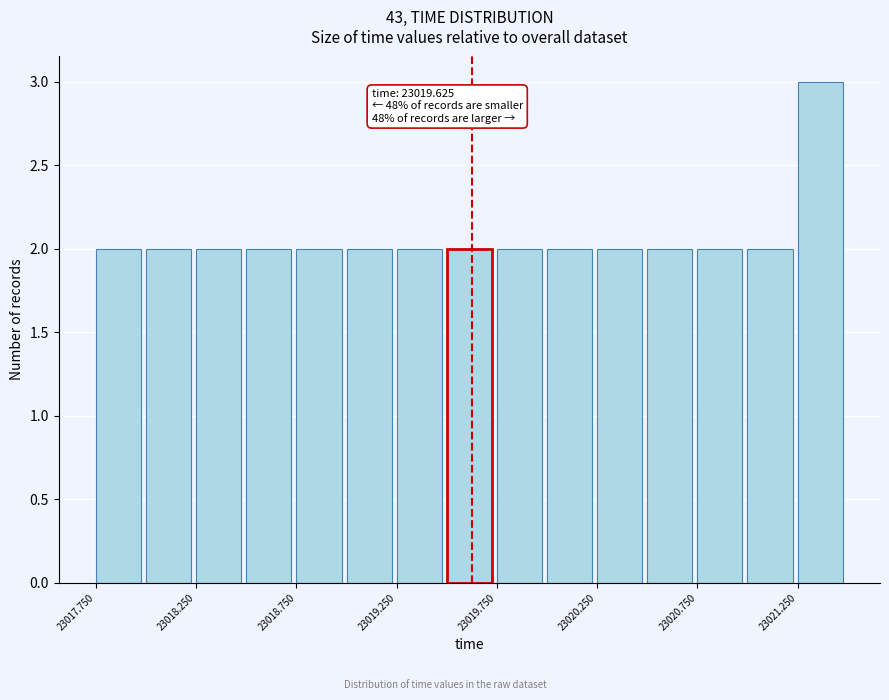

Which range on the x-axis has the tallest bar?

23021.25 to 23021.50